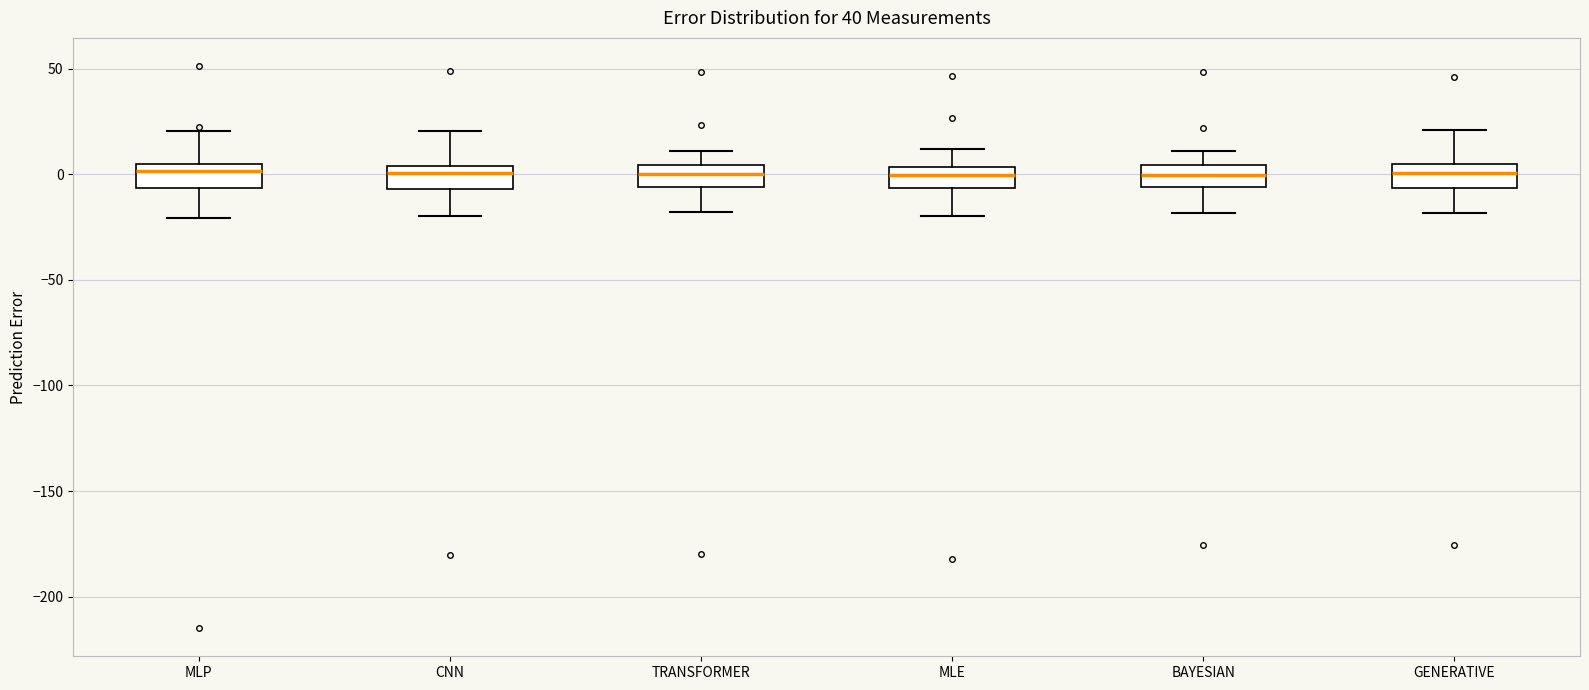

Reading left to right, transcribe this box plot: for each box, give where its median line is, the range the box spans, and where its two whiskers end, as read against the y-axis. The values are not printed on the chart, so give them approximately, as read against the axis.

MLP: median 0, box -5 to 5, whiskers -20 to 20
CNN: median 0, box -5 to 5, whiskers -20 to 20
TRANSFORMER: median 0, box -5 to 5, whiskers -20 to 10
MLE: median 0, box -5 to 5, whiskers -20 to 10
BAYESIAN: median 0, box -5 to 5, whiskers -20 to 10
GENERATIVE: median 0, box -5 to 5, whiskers -20 to 20